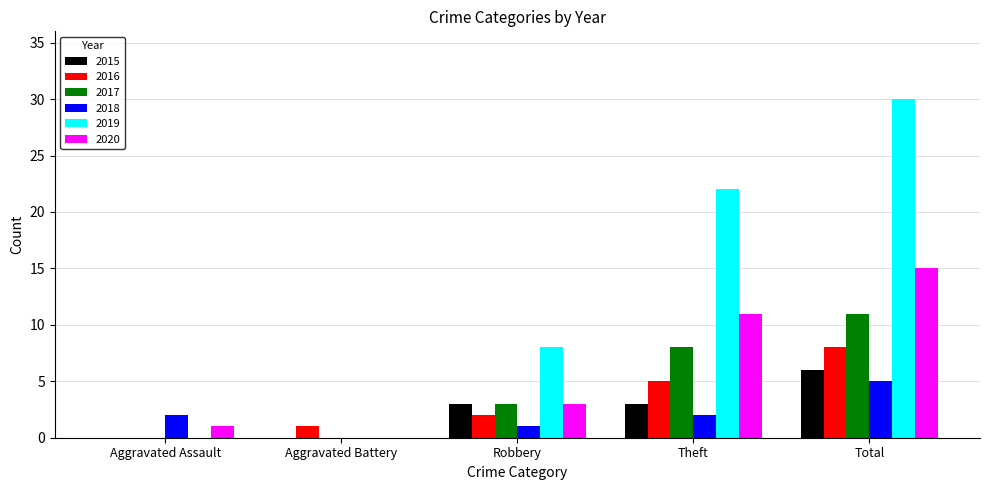

The value of 2019 at Theft is 22. True or false?

True